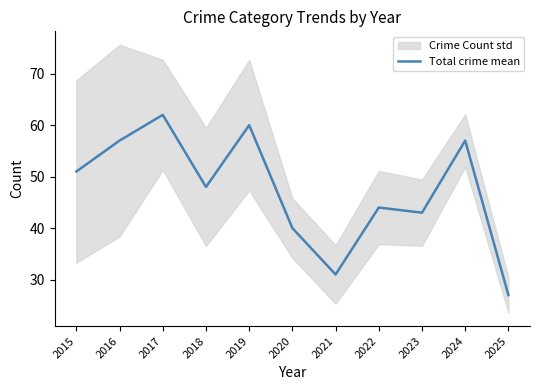

Reading left to right, extract all data points from this chart.

51	57	62	48	60	40	31	44	43	57	27